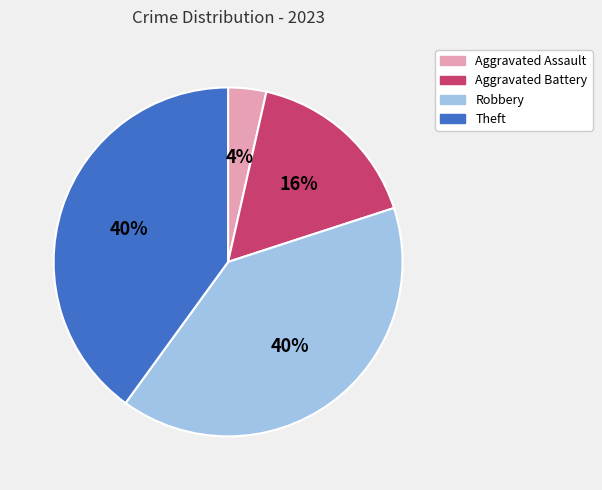

Is Theft the majority of the pie?

No